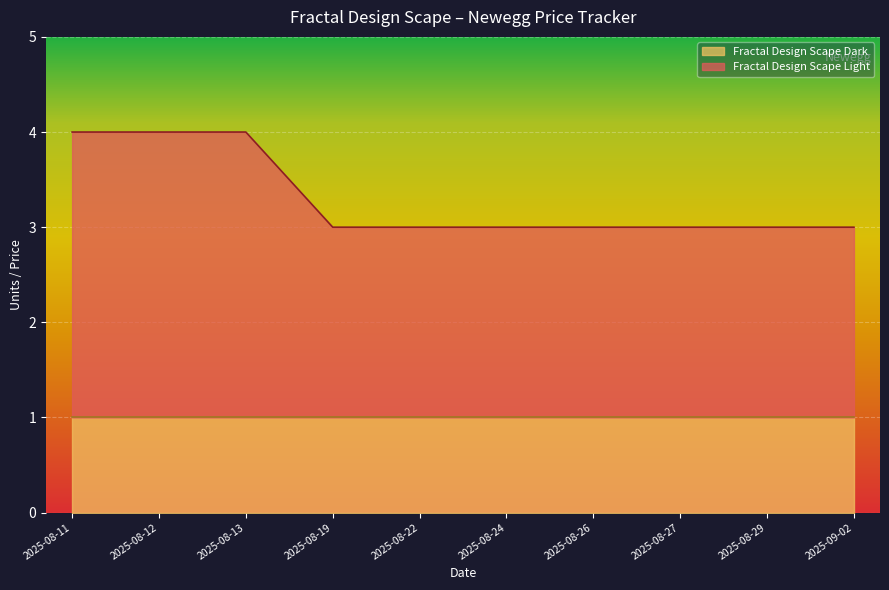

Is it true that Fractal Design Scape Dark equals 0 at 2025-08-12?

False